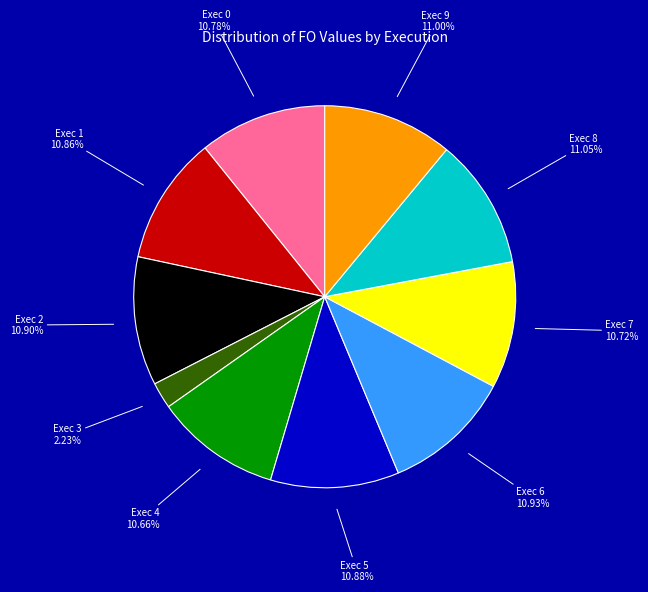

What is the ratio of the value at Exec 1 to the value at Exec 0?

1.0